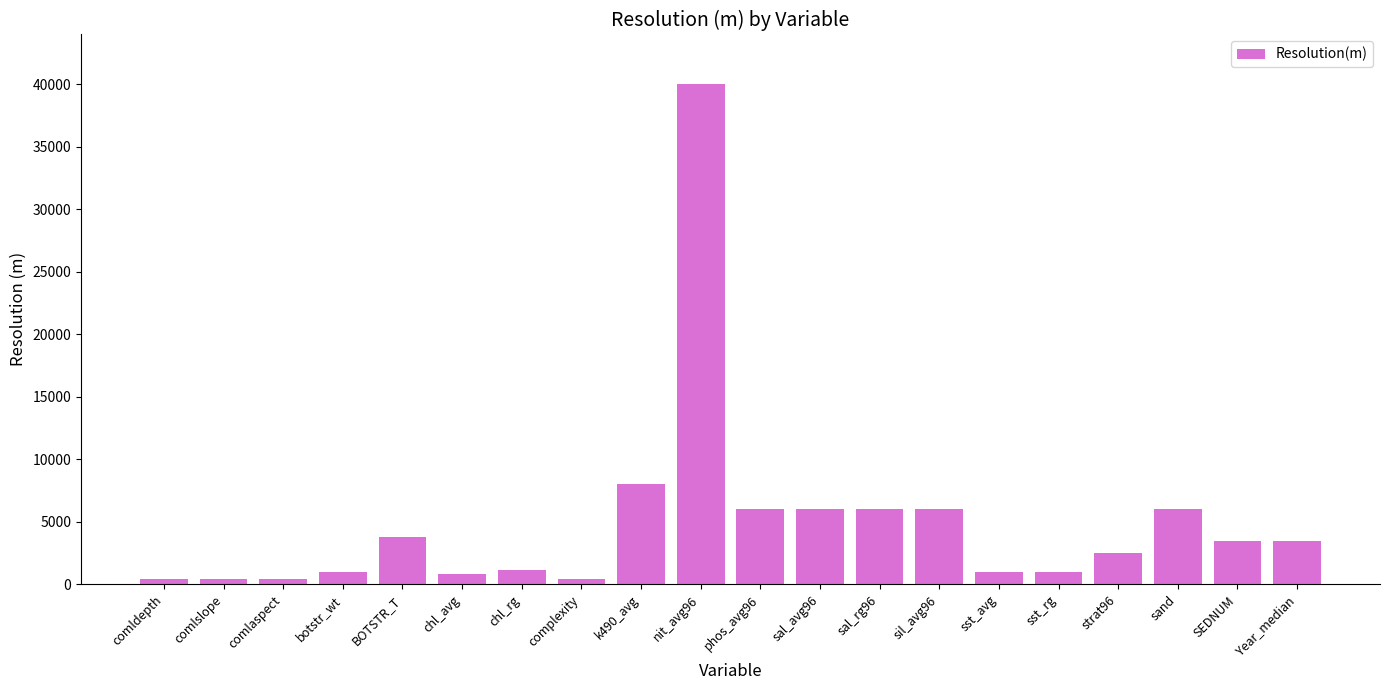

What is the difference between the maximum and minimum values?

39603